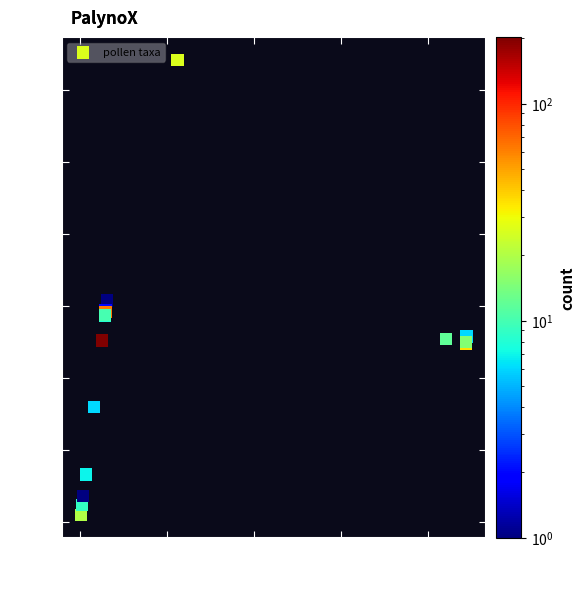

What Y value in the scatter plot is closest to 163?

154